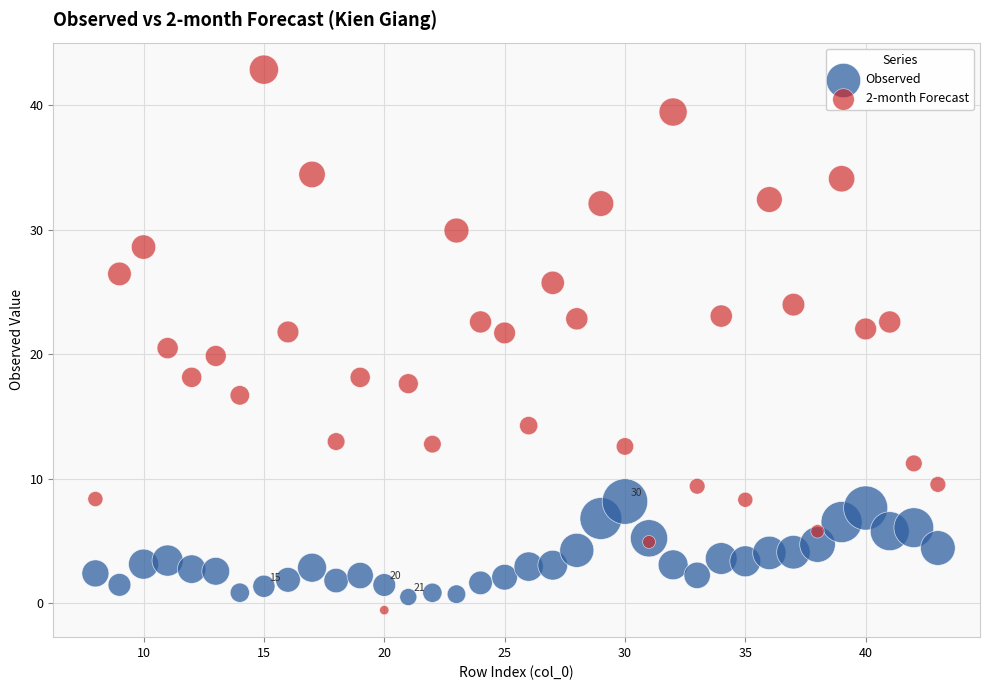

What is the X range (max minus min) for the scatter plot?

35.0